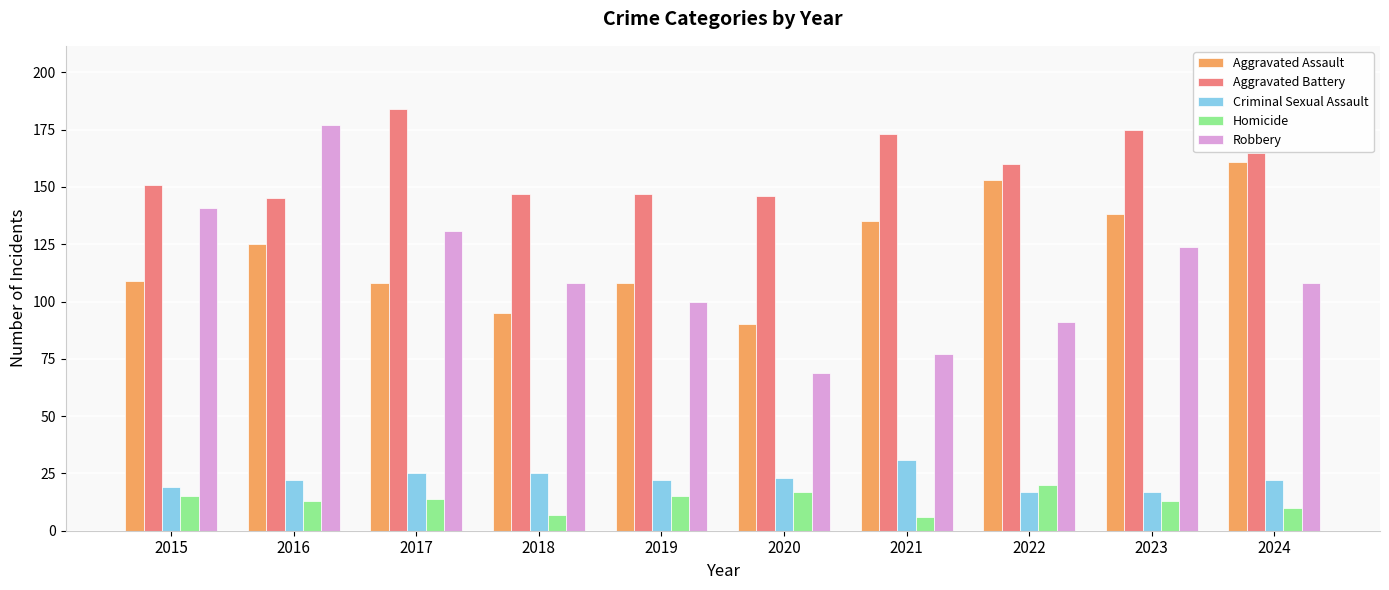

Reading right to left, list all the values displayed in this chart.

Aggravated Assault: 2024=161	2023=138	2022=153	2021=135	2020=90	2019=108	2018=95	2017=108	2016=125	2015=109
Aggravated Battery: 2024=165	2023=175	2022=160	2021=173	2020=146	2019=147	2018=147	2017=184	2016=145	2015=151
Criminal Sexual Assault: 2024=22	2023=17	2022=17	2021=31	2020=23	2019=22	2018=25	2017=25	2016=22	2015=19
Homicide: 2024=10	2023=13	2022=20	2021=6	2020=17	2019=15	2018=7	2017=14	2016=13	2015=15
Robbery: 2024=108	2023=124	2022=91	2021=77	2020=69	2019=100	2018=108	2017=131	2016=177	2015=141